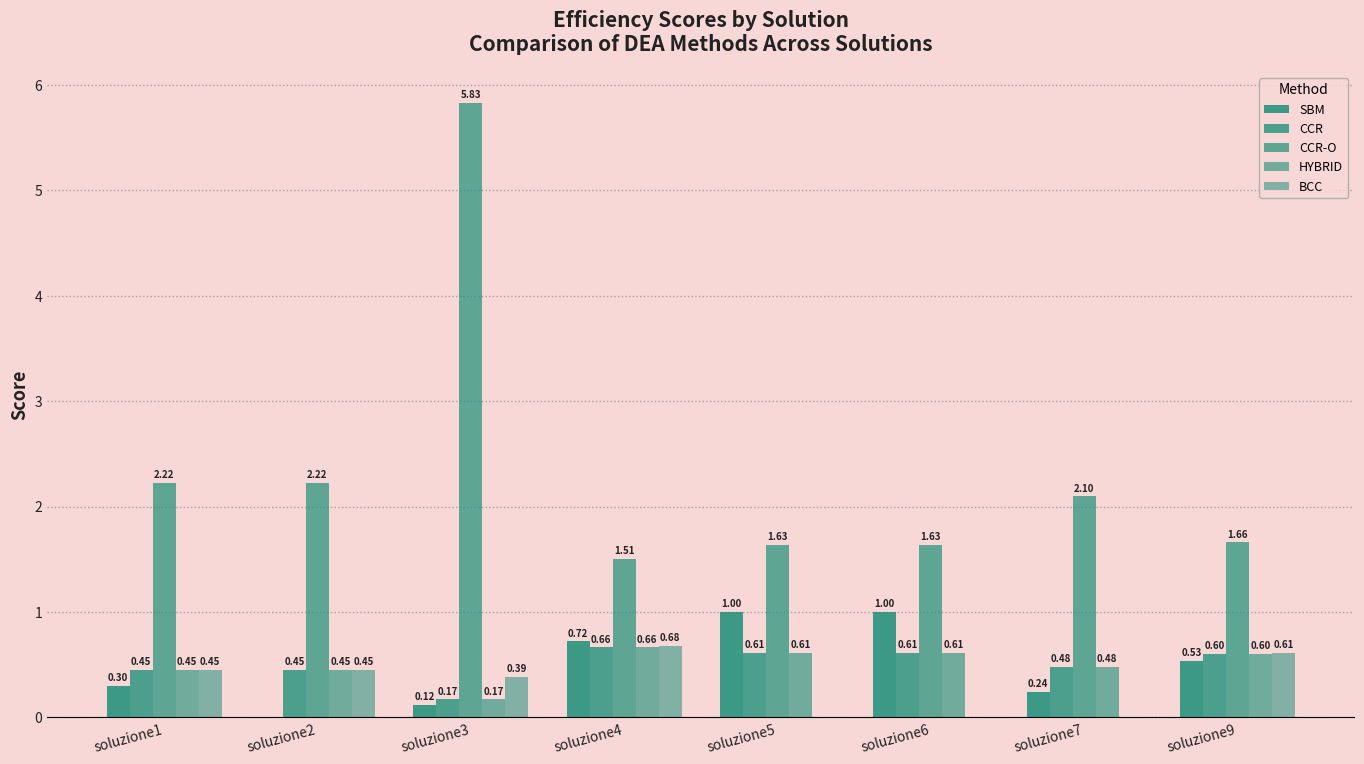

At which label does CCR reach its minimum?

soluzione3